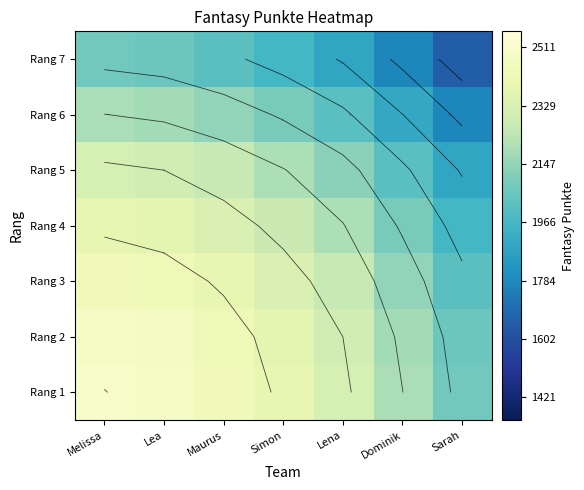

How many categories are shown in the chart?

7